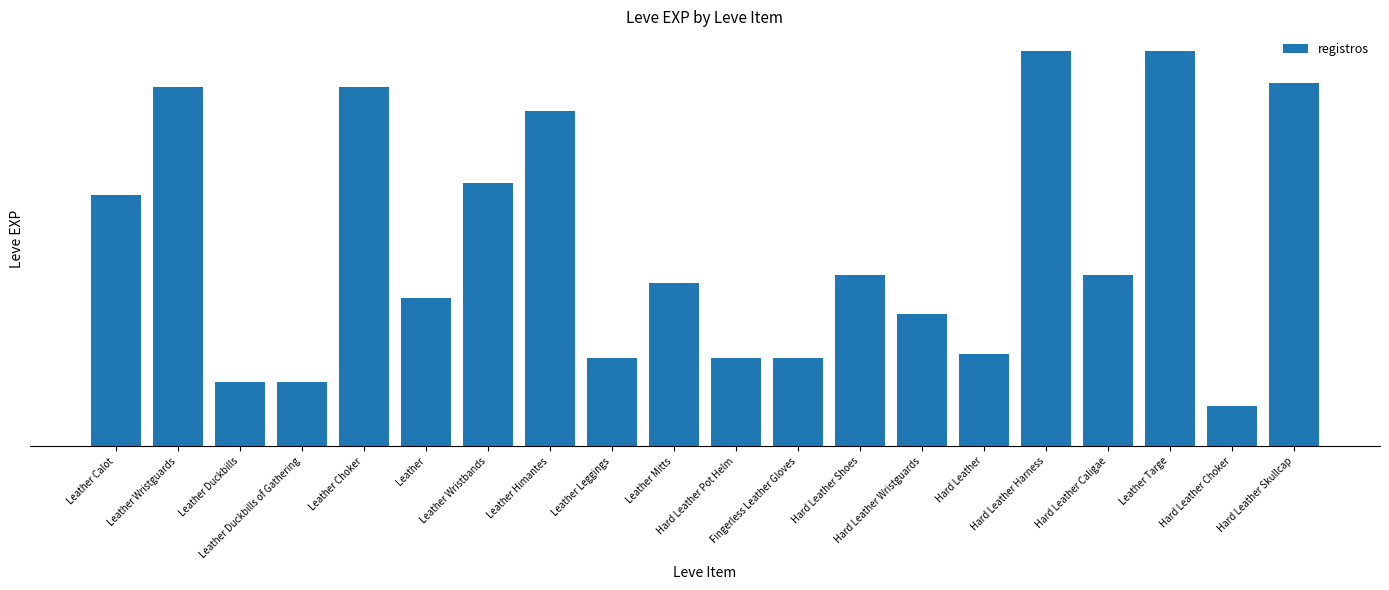

The value at Hard Leather Wristguards is 147. True or false?

False